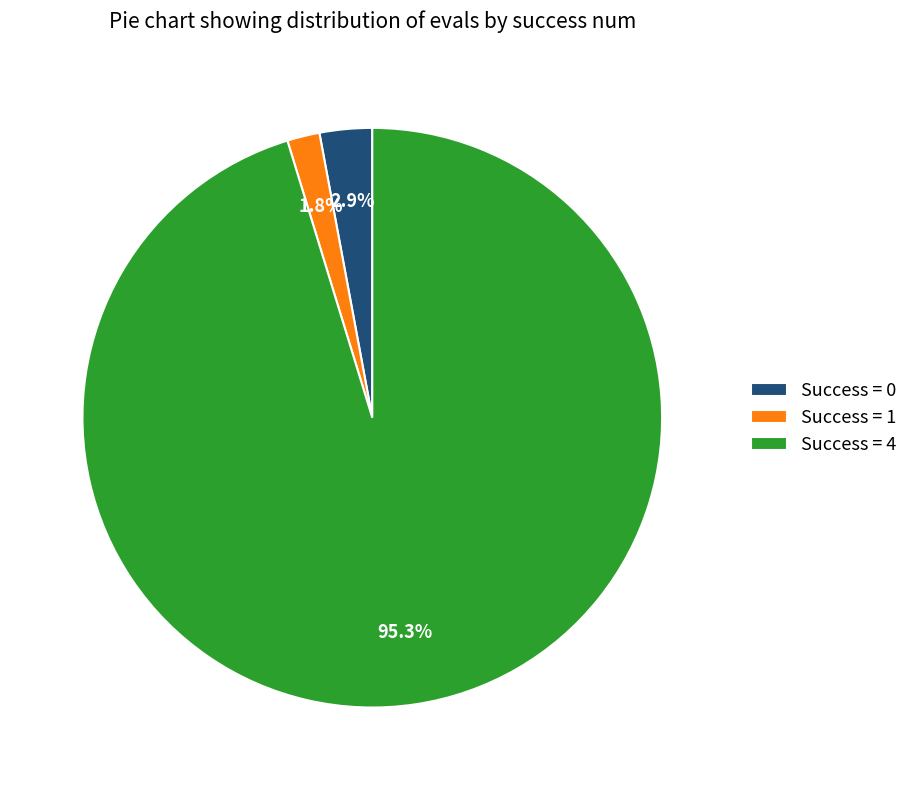

Rank the categories by value from highest to lowest.

Success = 4, Success = 0, Success = 1